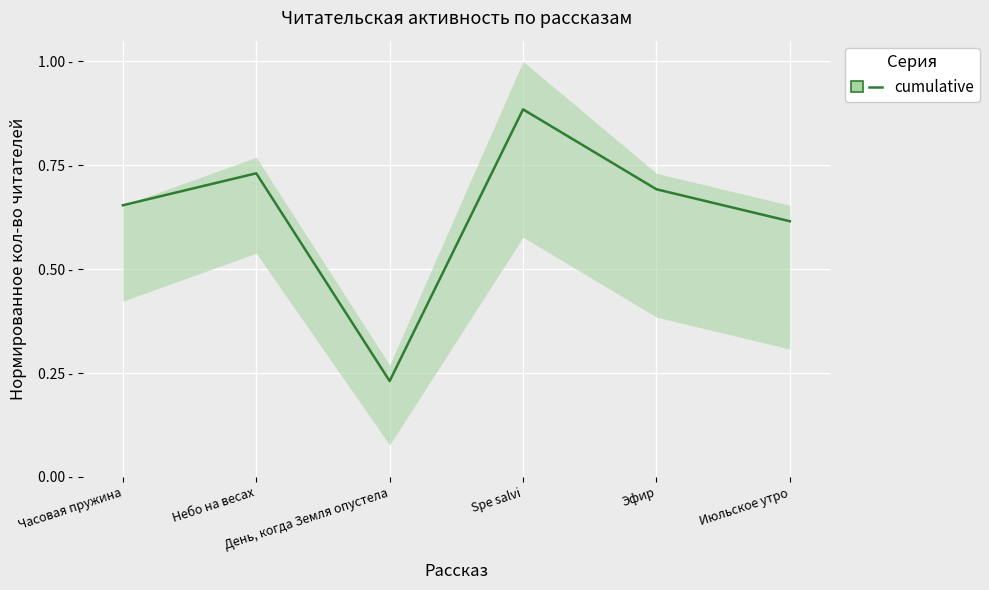

What is the value of the 1st point from the left?

0.7